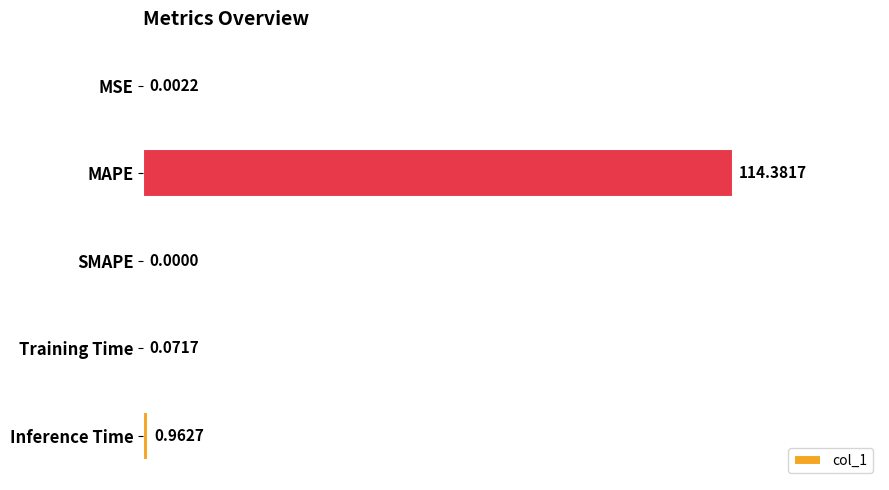

How many values exceed 0?

4